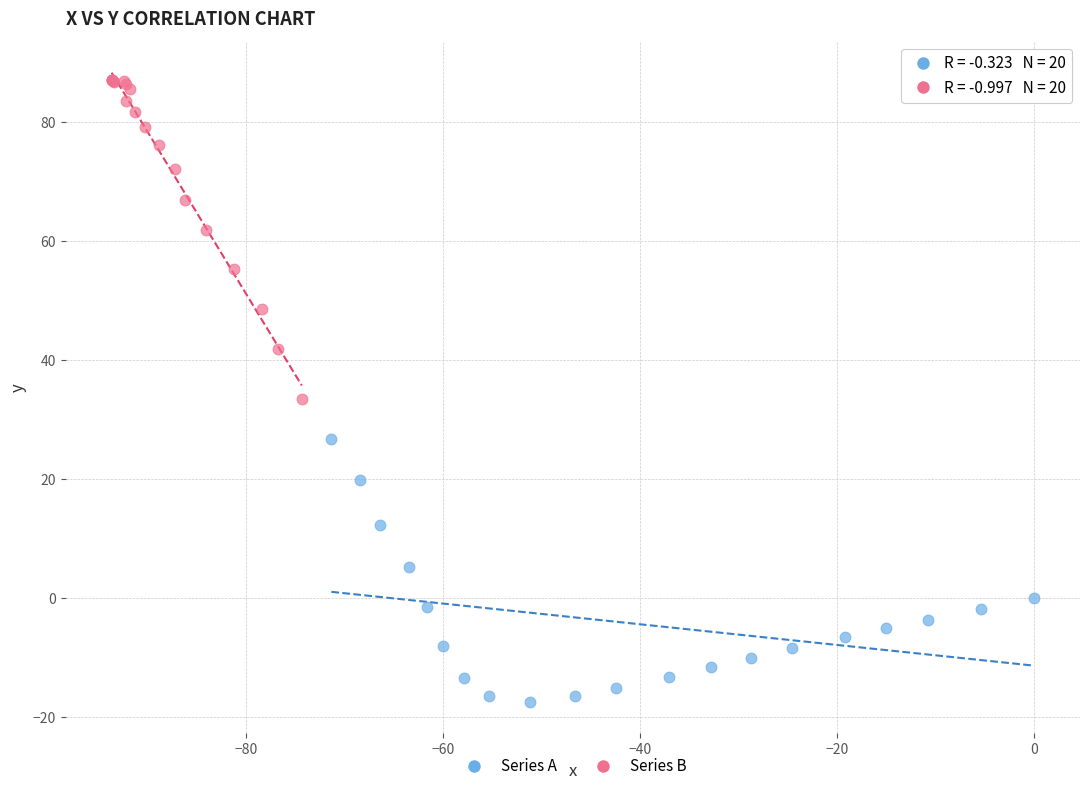

Which series has the widest spread of Y values?

Series B